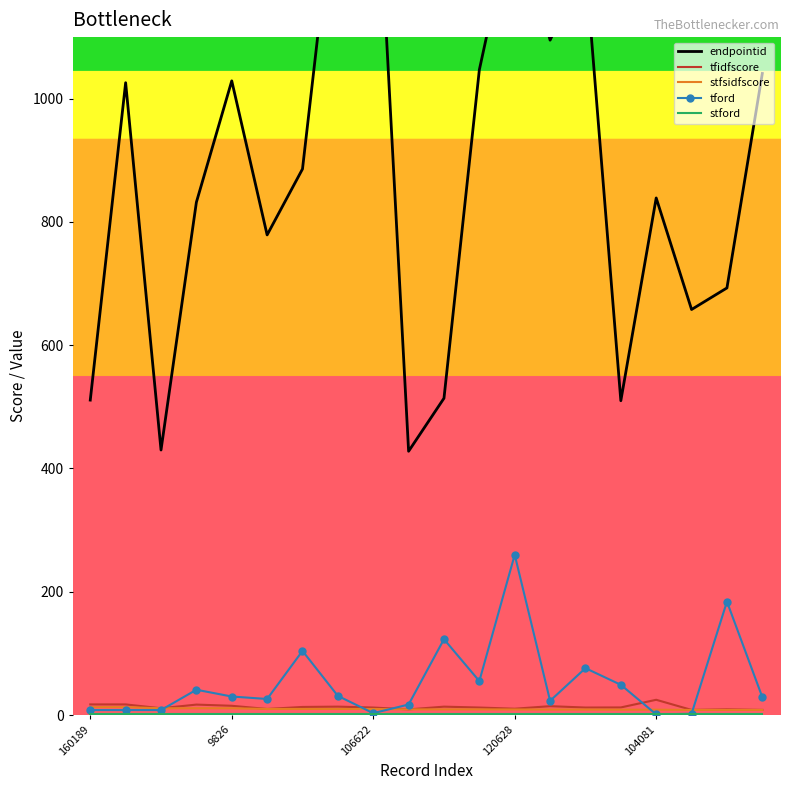

At which label does tford reach its peak?

120628